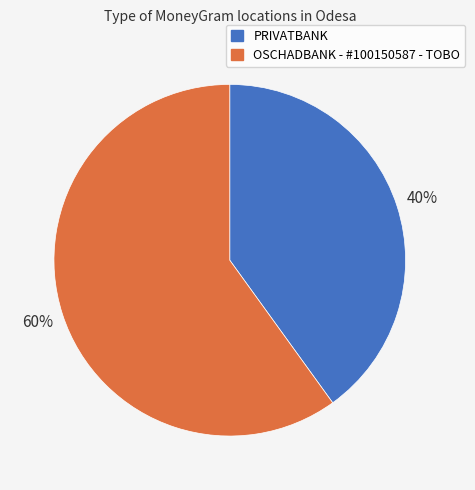

What percentage is the PRIVATBANK slice, to the nearest percent?

40%